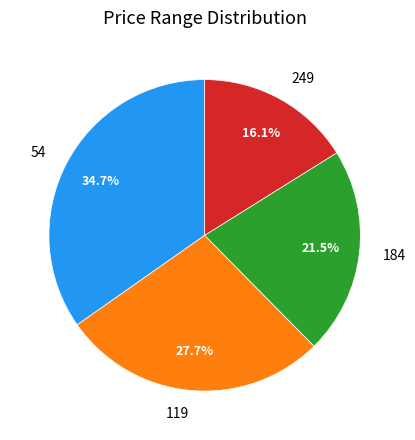

Which slice is the smallest?

249